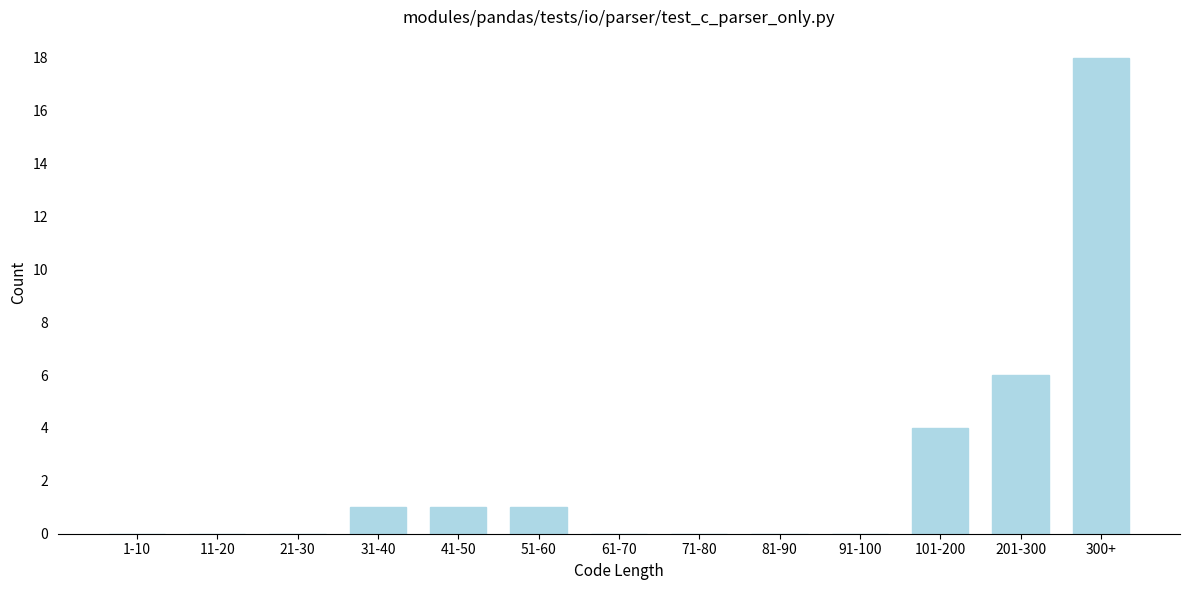

Reading left to right, list all the values displayed in this chart.

1-10=0	11-20=0	21-30=0	31-40=1	41-50=1	51-60=1	61-70=0	71-80=0	81-90=0	91-100=0	101-200=4	201-300=6	300+=18